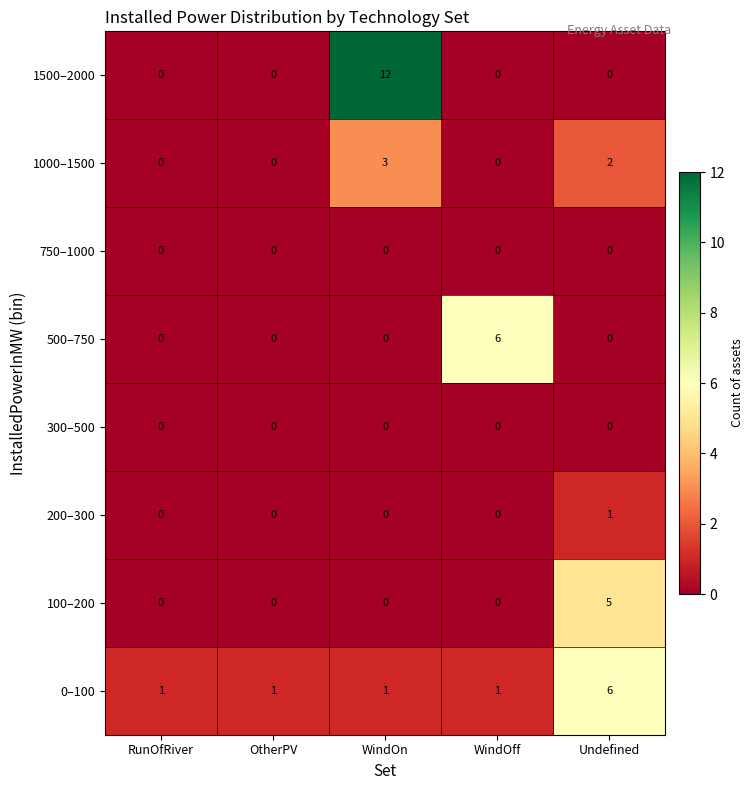

What is the total value across all series at WindOff?

7